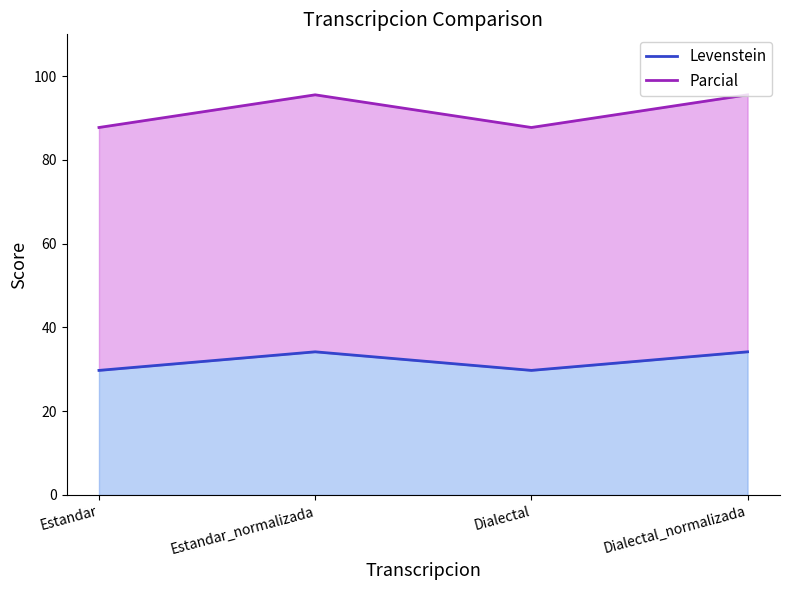

What is the sum of all Parcial values?

366.6